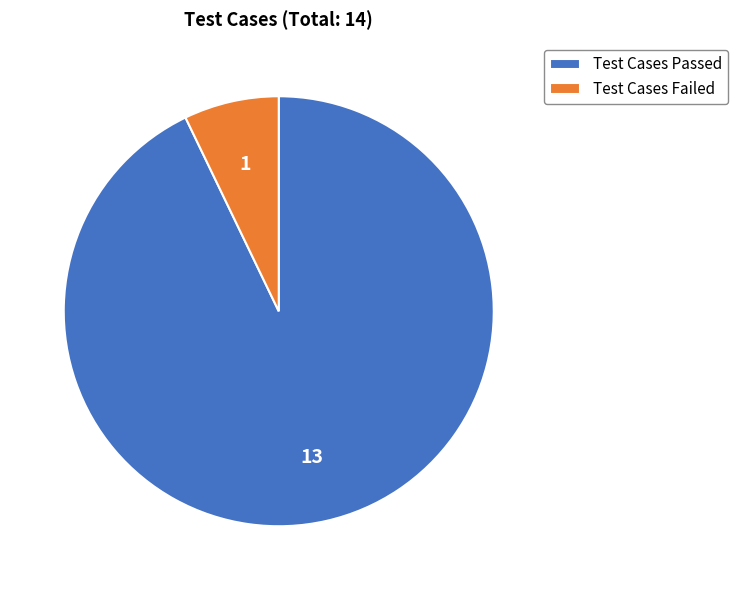

Which has a higher value, Test Cases Failed or Test Cases Passed?

Test Cases Passed